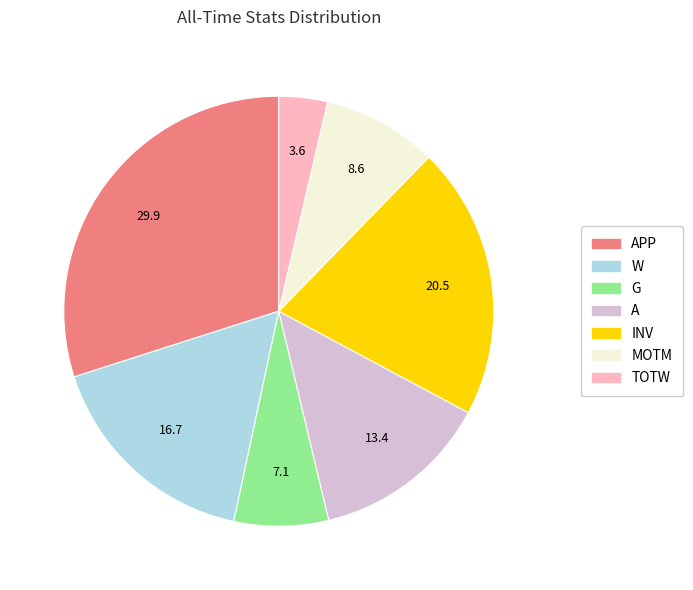

Does any single category account for the majority?

No